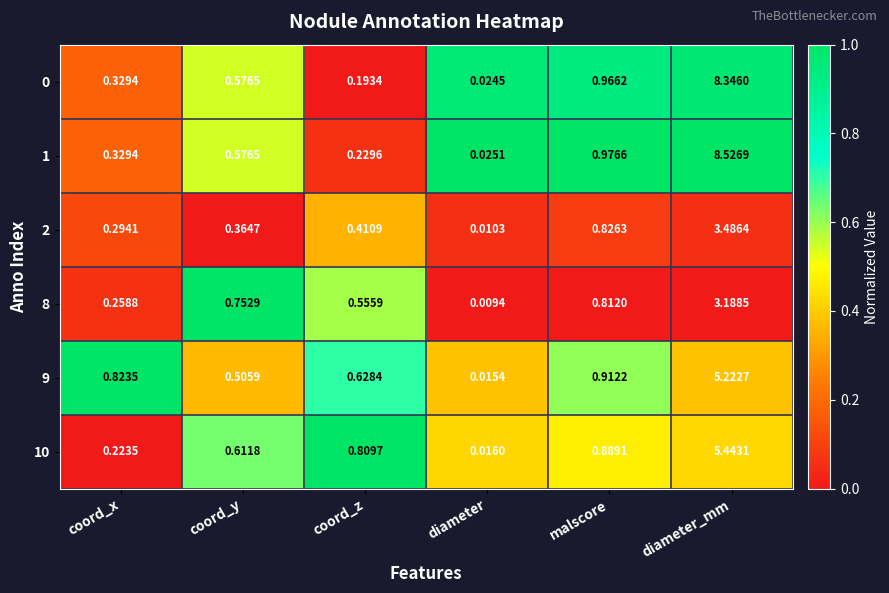

Which series changed the most between coord_z and diameter_mm?

1